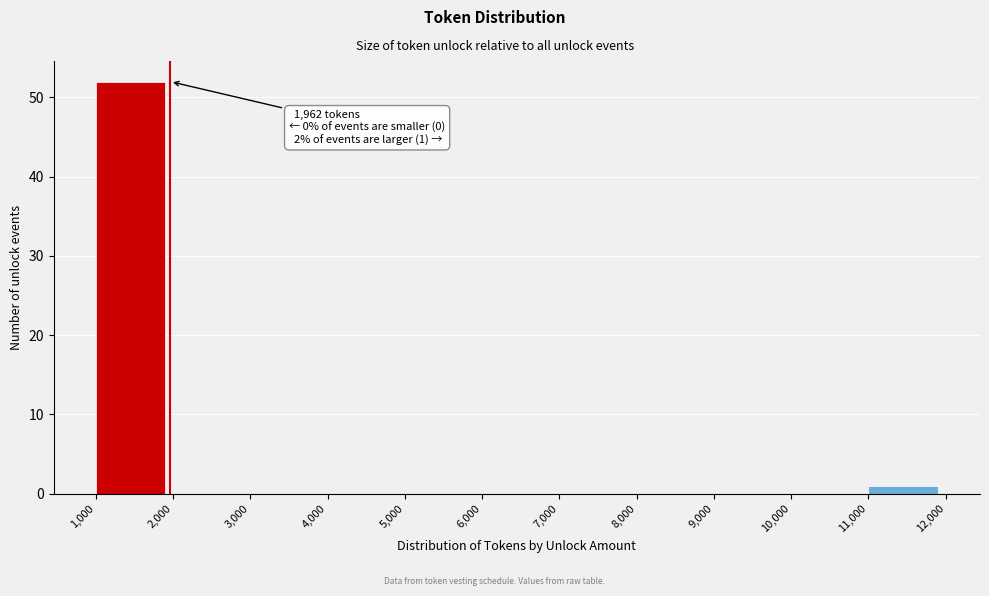

Over which range of the x-axis is the bar tallest?

1,000 to 2,000